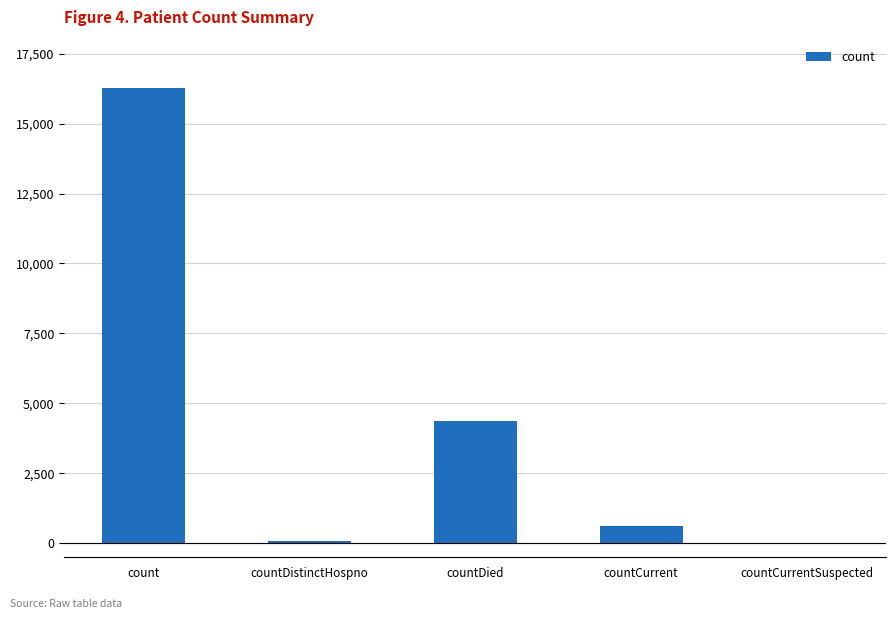

At which category does the chart reach its peak across all series?

count